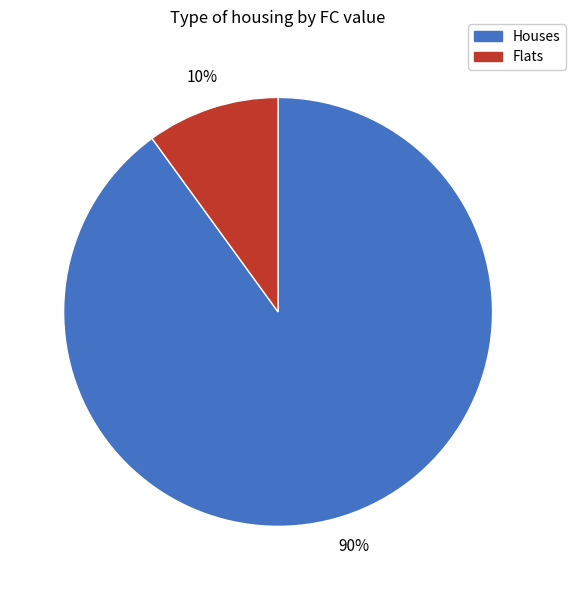

To the nearest percent, what is the difference between the largest and smallest slice percentages?

80%